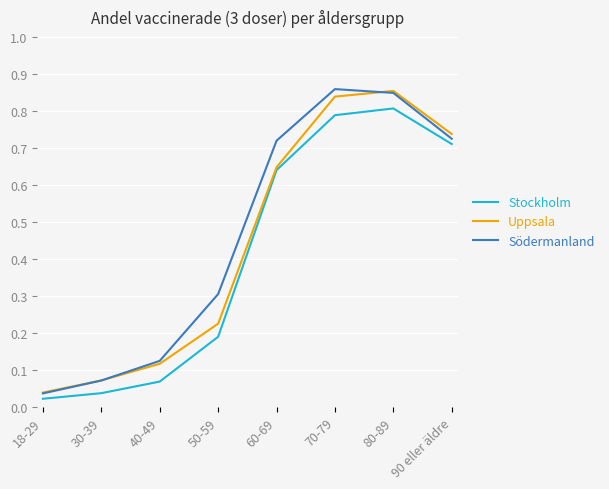

Which series changed the most between 30-39 and 60-69?

Södermanland